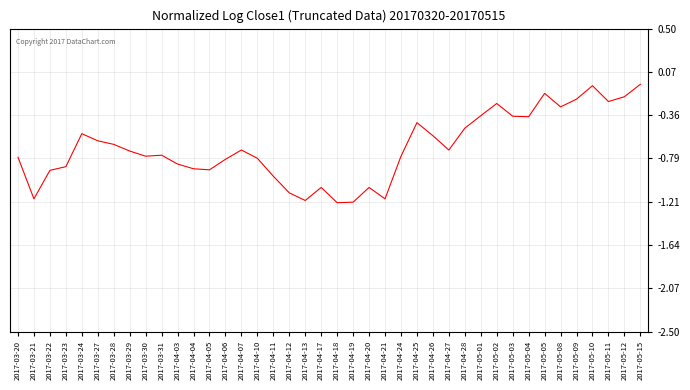

What position from the right is 2017-03-23?

37